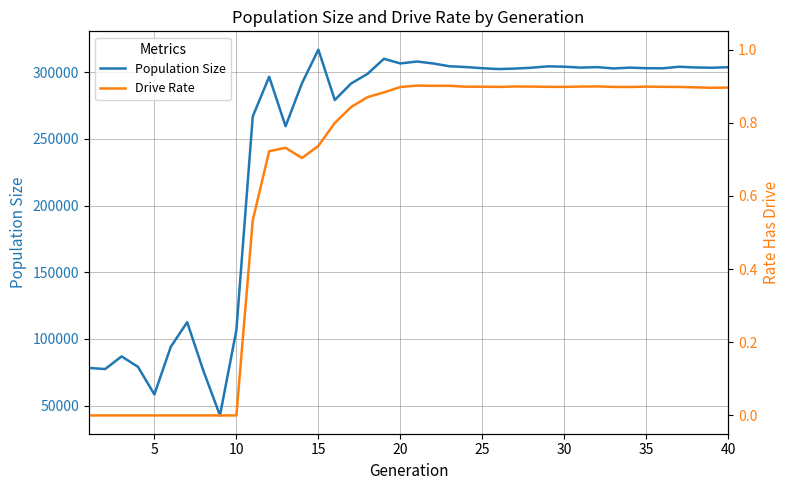

What is the average value of the Population Size series?

245146